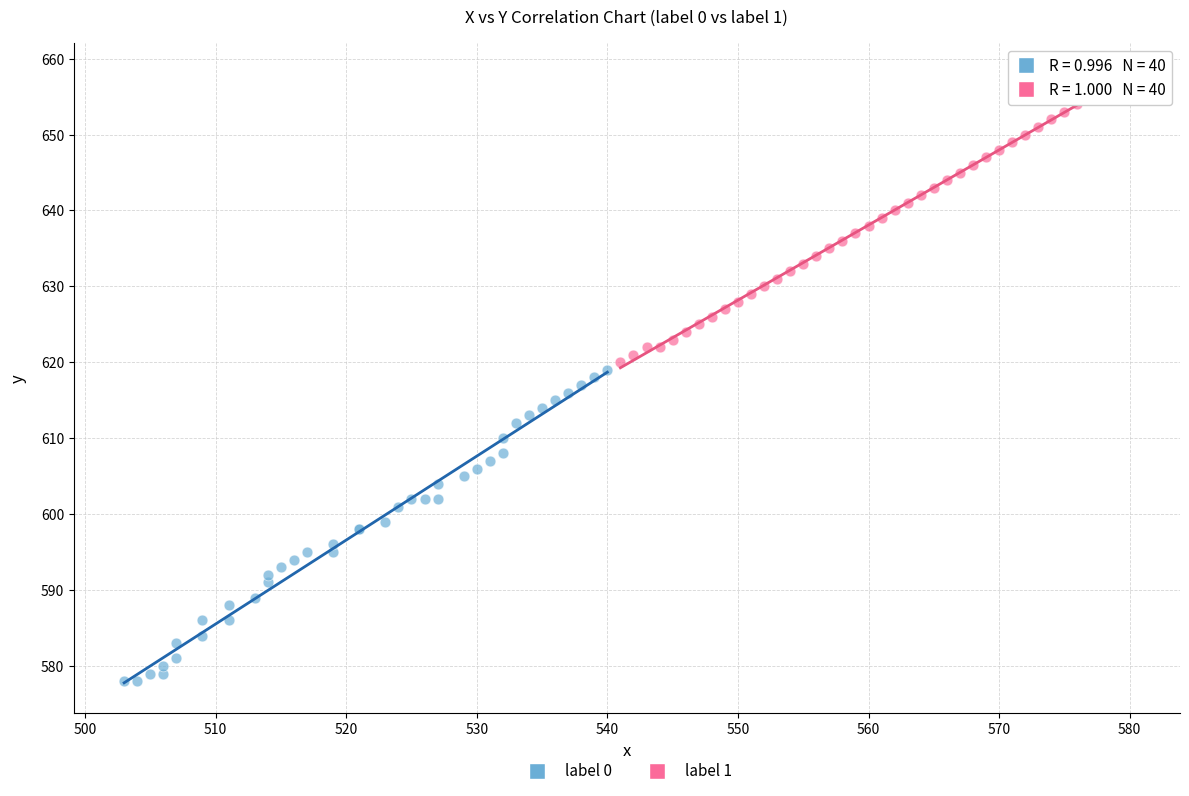

Which series has the largest Y range (max minus min)?

label 0